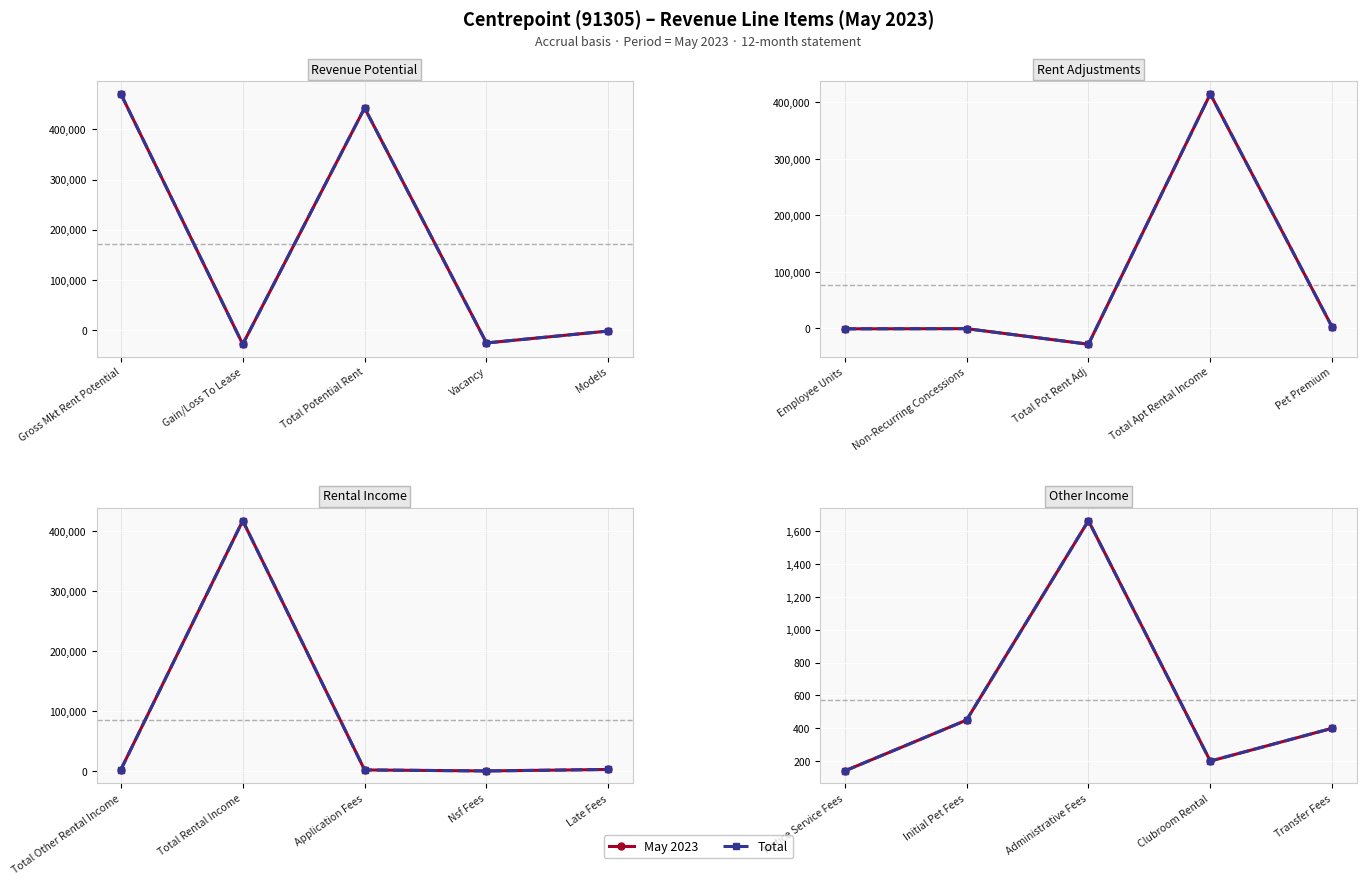

What is the label of the 3rd point from the left?

Administrative Fees